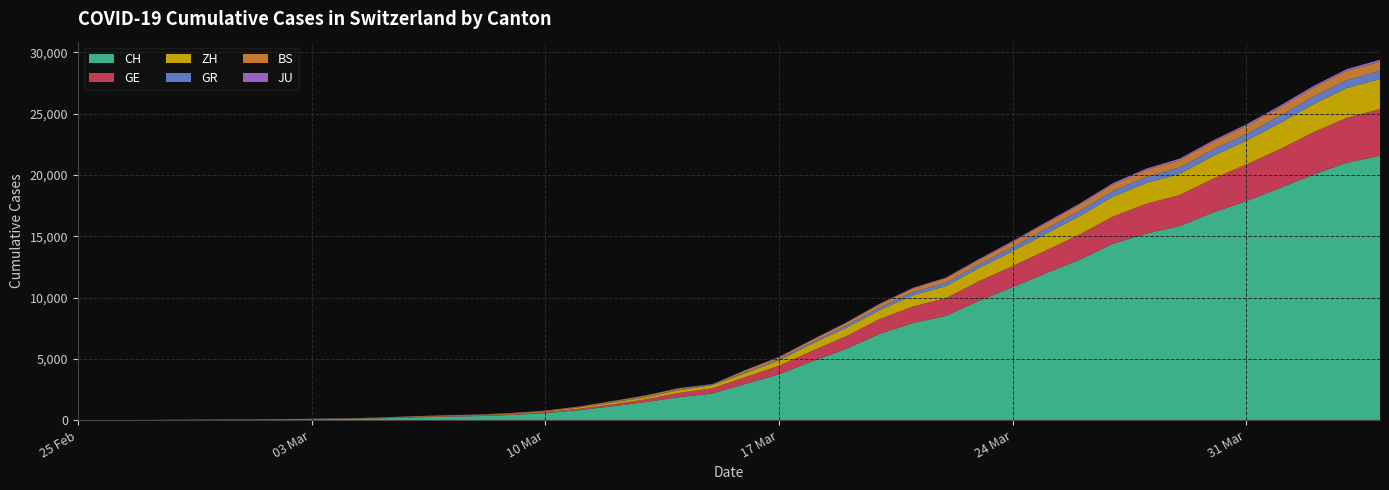

Reading left to right, list all the values displayed in this chart.

CH: 0	4	8	20	30	36	50	69	97	142	219	280	327	419	570	807	1125	1463	1869	2164	2958	3726	4805	5792	7019	7909	8503	9742	10845	11985	13076	14379	15220	15822	16942	17867	18930	20022	20998	21574
GE: 0	1	1	5	9	10	11	14	16	20	30	43	45	60	80	114	155	227	350	434	555	709	861	1039	1209	1347	1450	1607	1724	1865	2068	2226	2431	2542	2756	2998	3174	3461	3669	3807
ZH: 0	0	2	2	6	7	10	13	15	23	29	34	40	49	62	101	140	163	218	250	326	429	568	679	711	919	978	1067	1213	1358	1490	1617	1691	1723	1849	1937	2126	2290	2418	2451
GR: 0	2	2	6	6	6	9	9	12	14	16	17	18	18	22	31	43	53	56	71	84	101	128	182	226	258	284	300	343	393	433	474	495	519	535	547	592	622	649	657
BS: 0	0	1	1	1	1	1	3	3	8	15	21	24	28	33	49	73	92	100	0	143	164	181	220	270	297	356	374	410	462	501	530	569	605	617	653	687	714	754	767
JU: 0	0	1	1	1	1	1	2	2	4	4	5	5	7	7	7	12	17	18	19	25	29	32	36	44	54	61	69	82	92	100	114	119	127	128	140	145	149	149	154